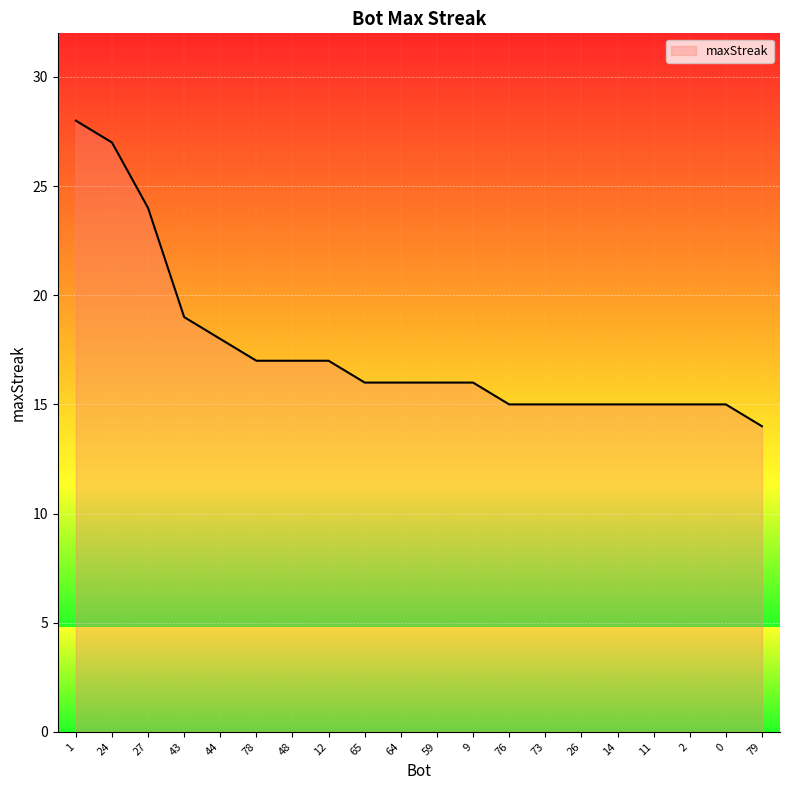

The value at 59 is 16. True or false?

True